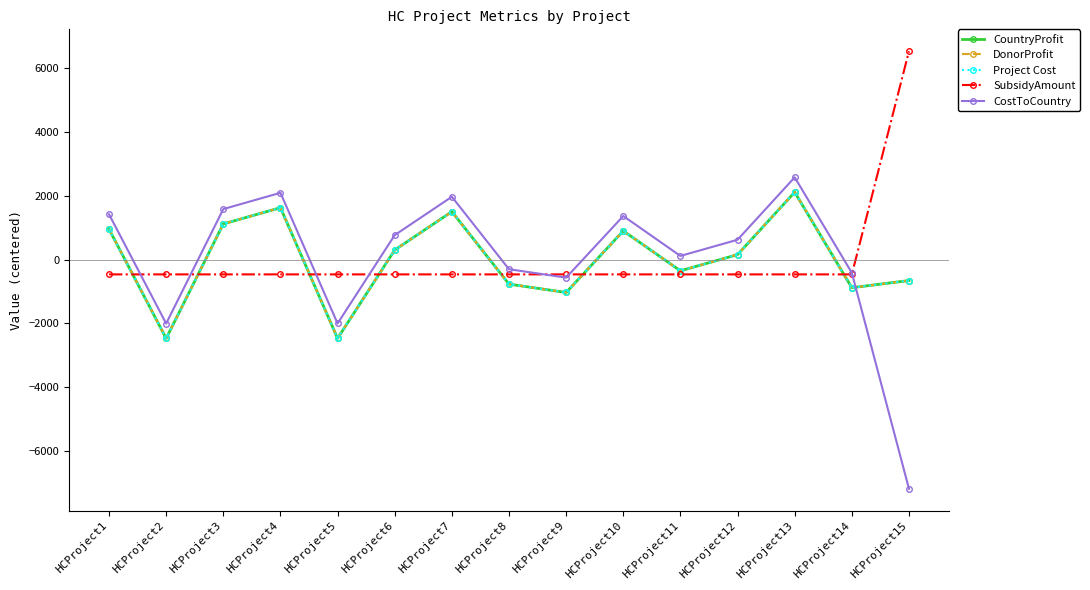

Does the chart have visible grid lines?

No